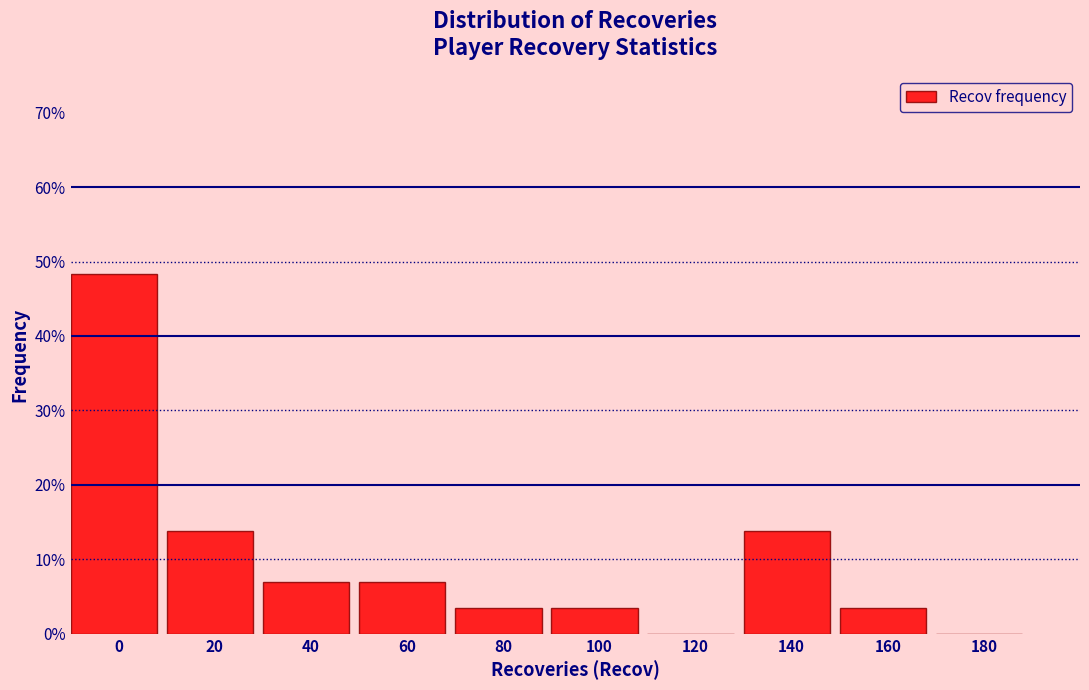

Reading right to left, list all the values displayed in this chart.

180=0.0	160=3.4	140=13.8	120=0.0	100=3.4	80=3.4	60=6.9	40=6.9	20=13.8	0=48.3